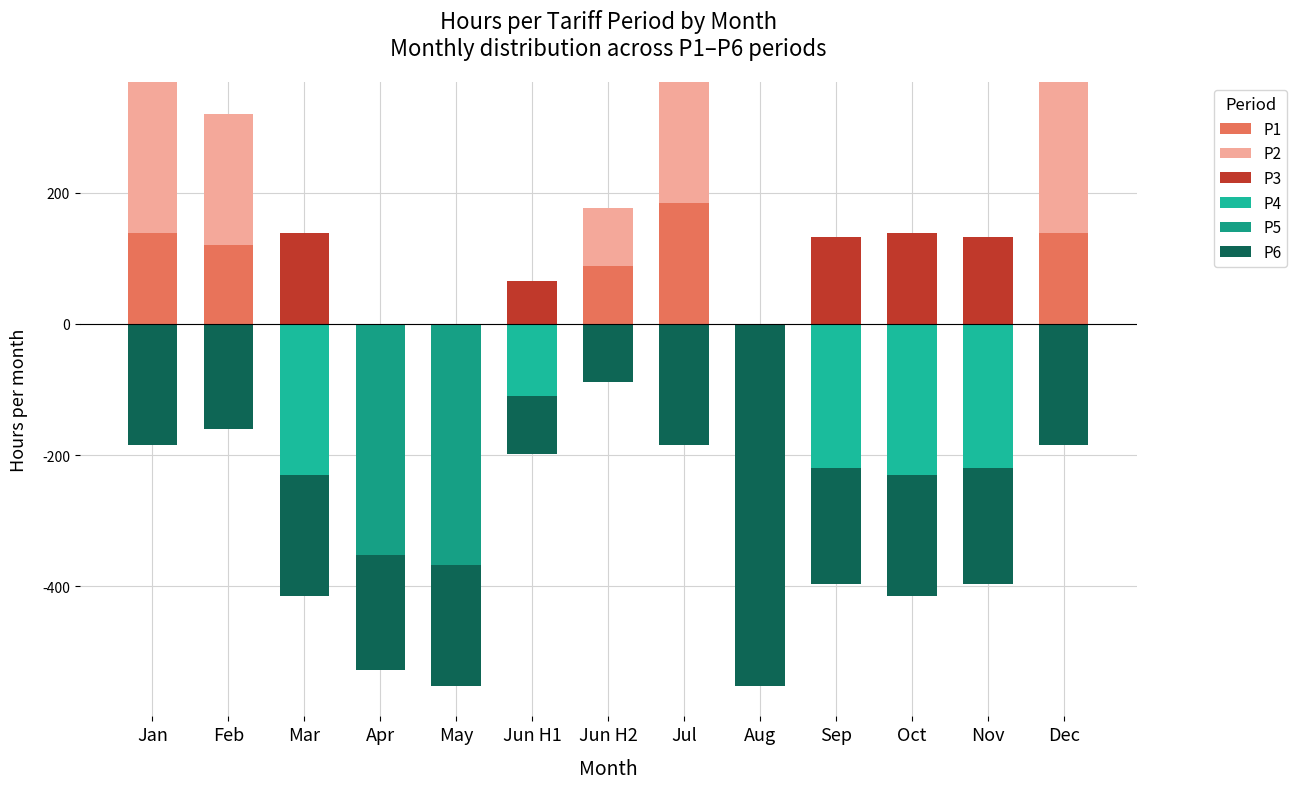

What is the greatest value displayed?

230